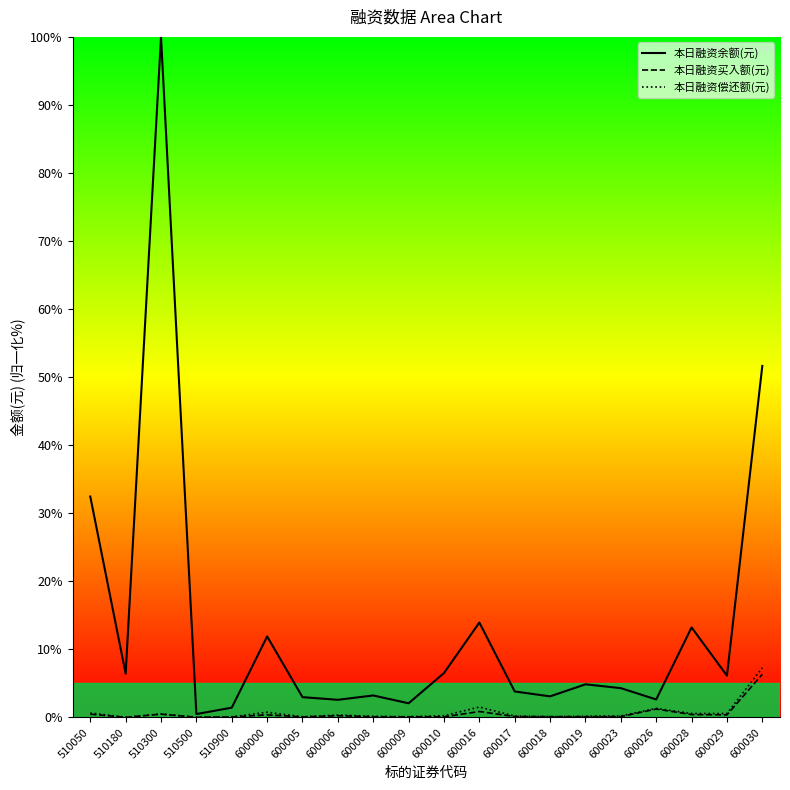

At how many categories does at least one series exceed 12?

5